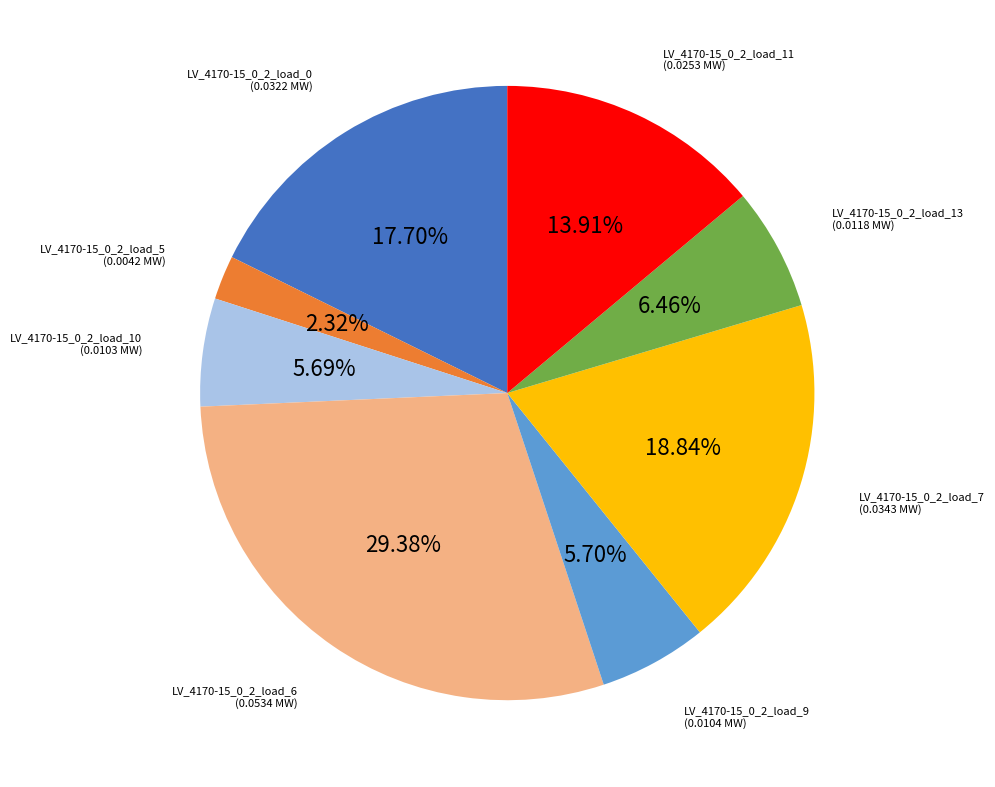

Does LV_4170-15_0_2_load_11 account for over 50% of the chart?

No